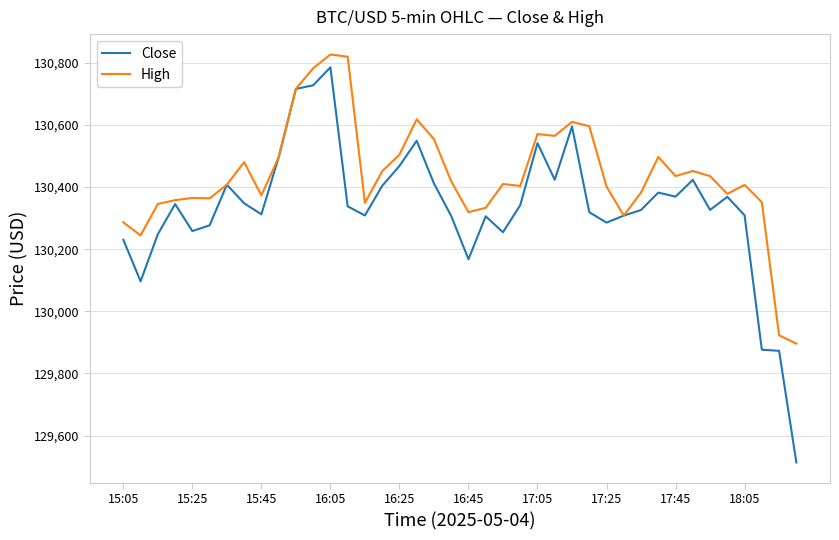

Which series has the widest spread of values?

Close